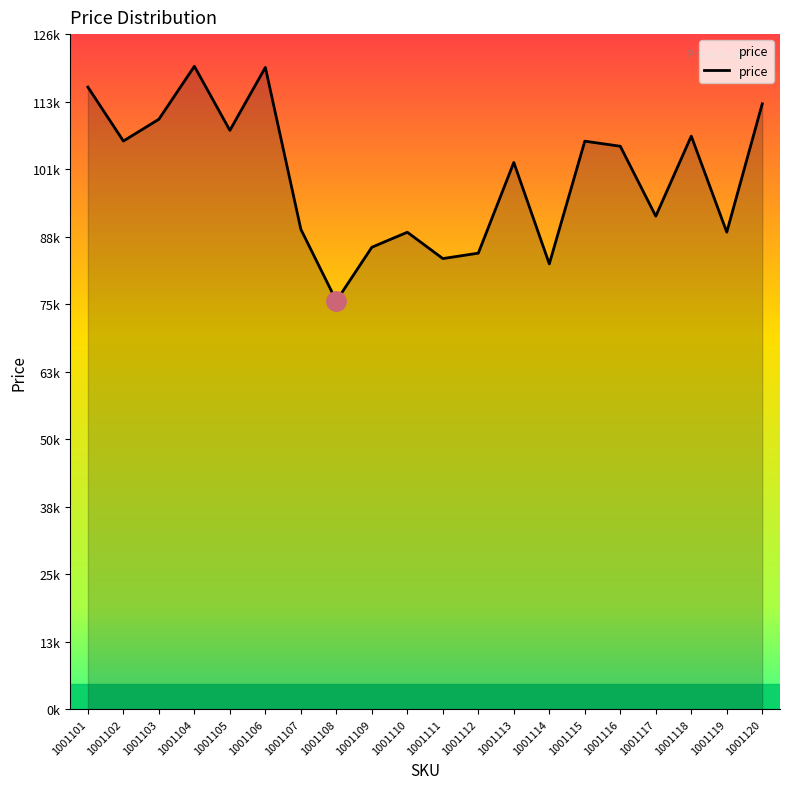

List the labels in order of value, smallest first.

1001108, 1001114, 1001111, 1001112, 1001109, 1001110, 1001119, 1001107, 1001117, 1001113, 1001116, 1001115, 1001102, 1001118, 1001105, 1001103, 1001120, 1001101, 1001106, 1001104